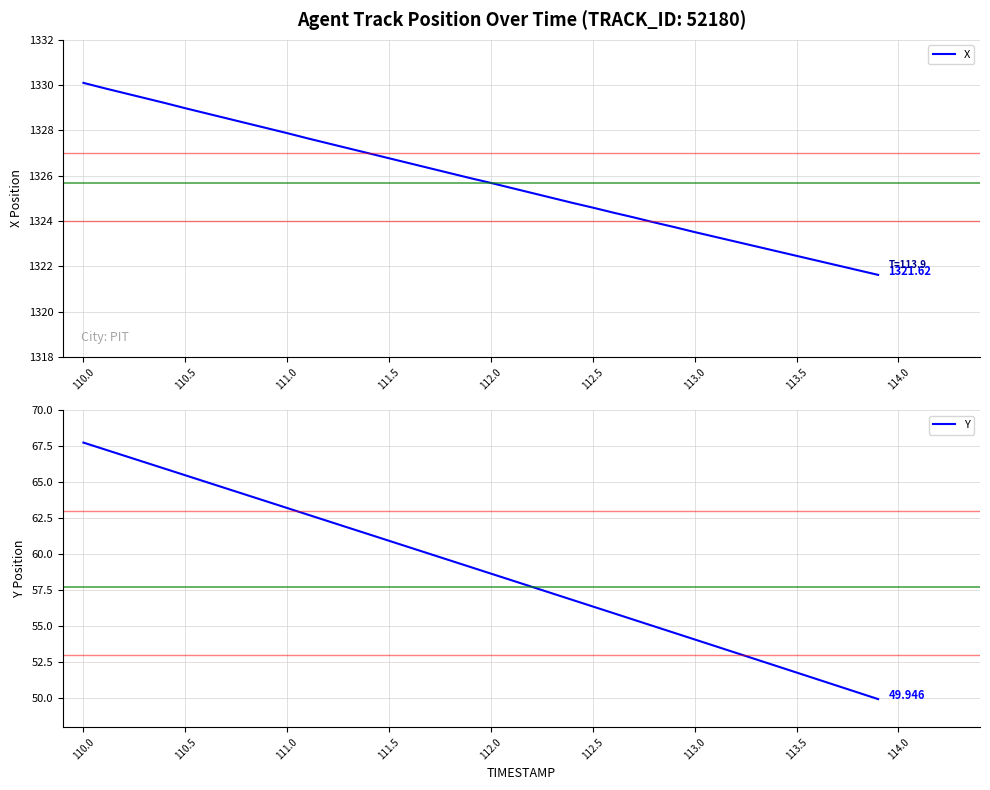

What is the greatest value displayed?

1330.1